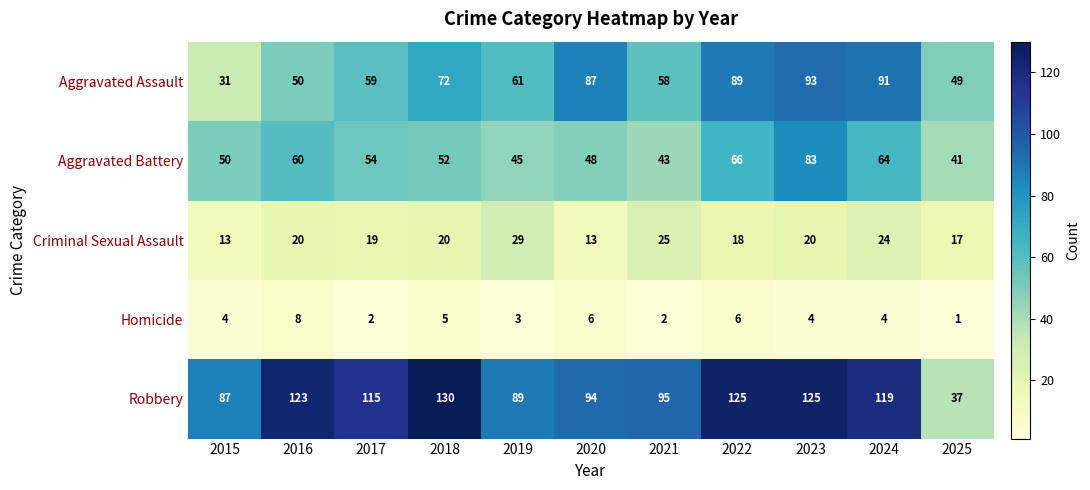

What is the approximate value of Criminal Sexual Assault at 2019, to the nearest 10?

30